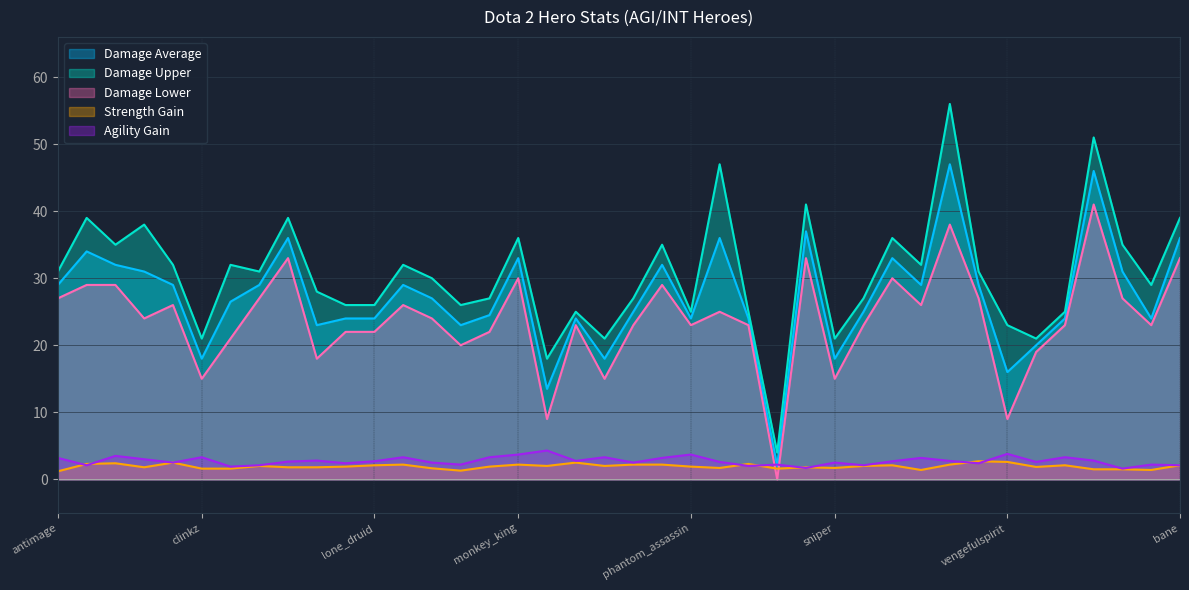

Rank the series by their maximum value, from highest to lowest.

Damage Upper, Damage Average, Damage Lower, Agility Gain, Strength Gain